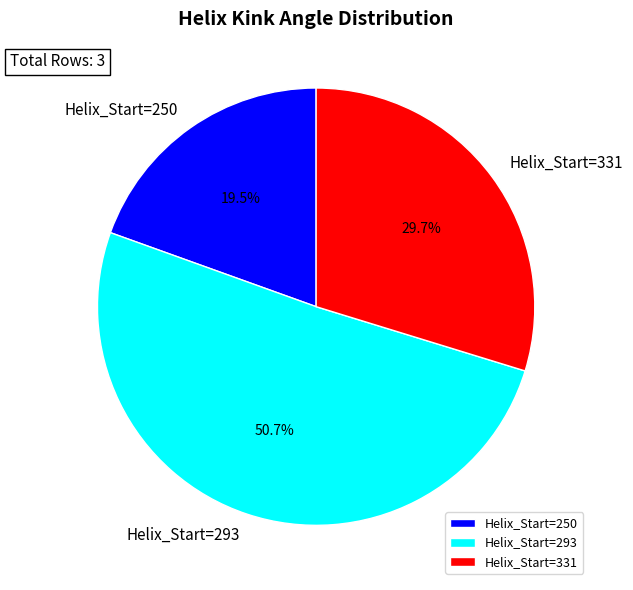

The Helix_Start=293 slice represents 56% of the pie. True or false?

False